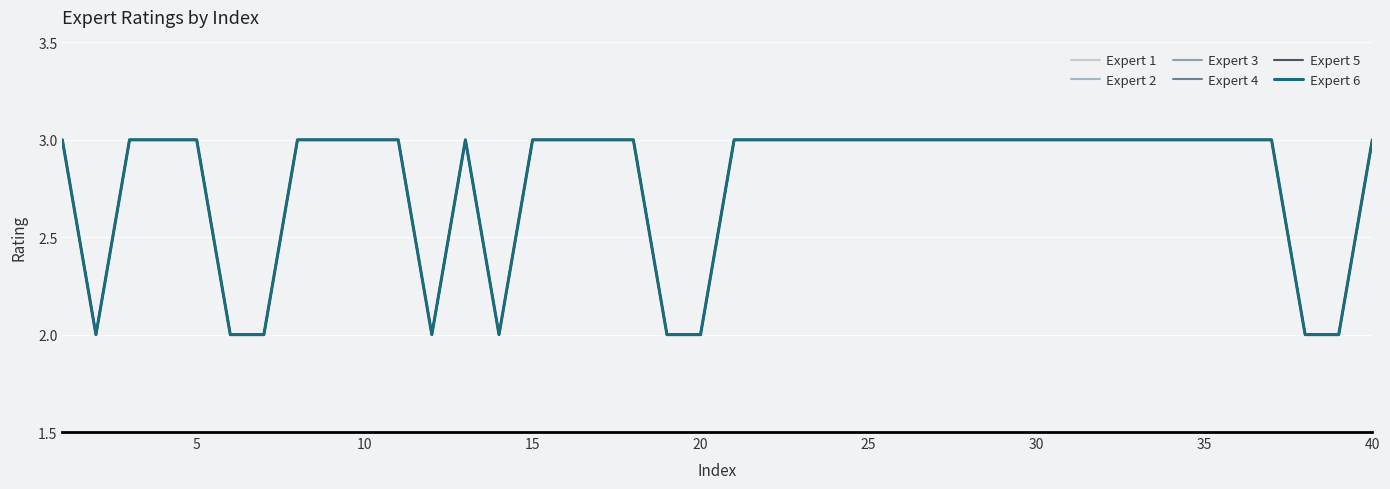

Does the chart display data point markers on the line(s)?

No